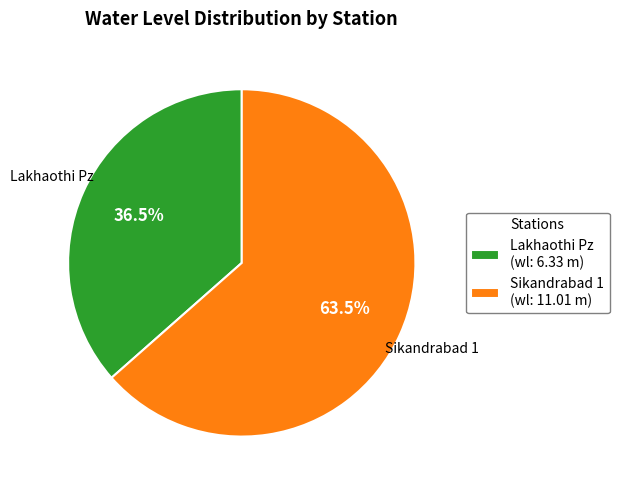

Combined, what portion of the pie is Sikandrabad 1 (wl: 11.01 m) and Lakhaothi Pz (wl: 6.33 m)?

100.0%